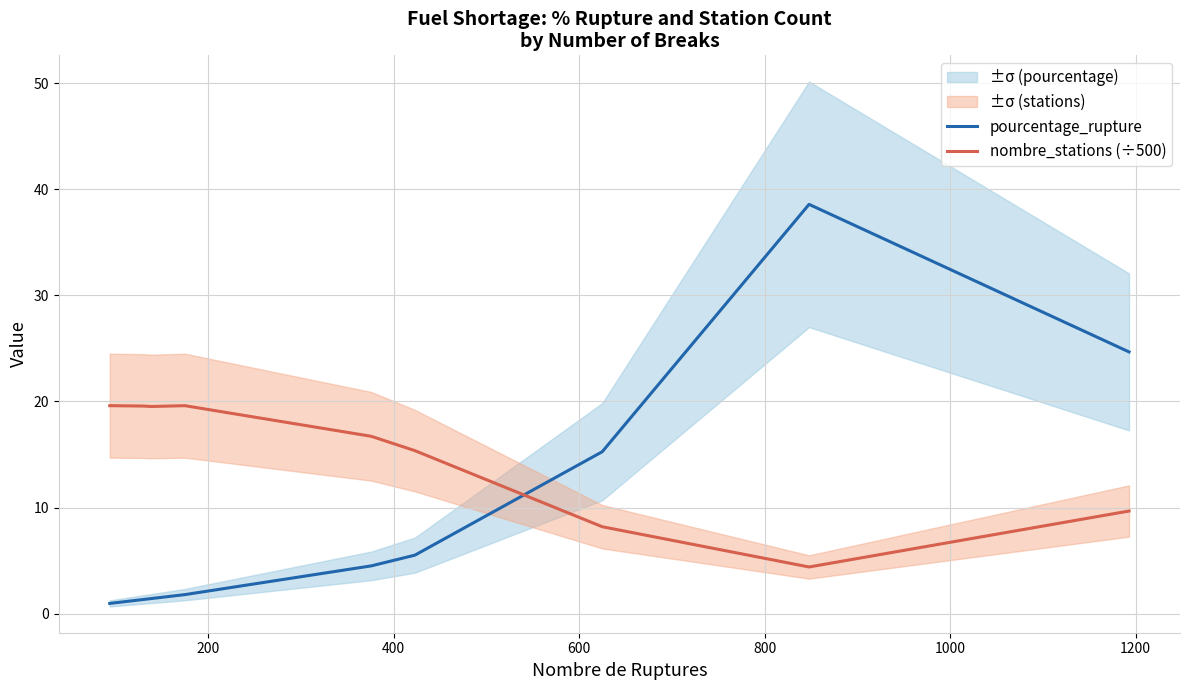

Which series ends up on top after the final intersection of nombre_stations (÷500) and pourcentage_rupture?

pourcentage_rupture